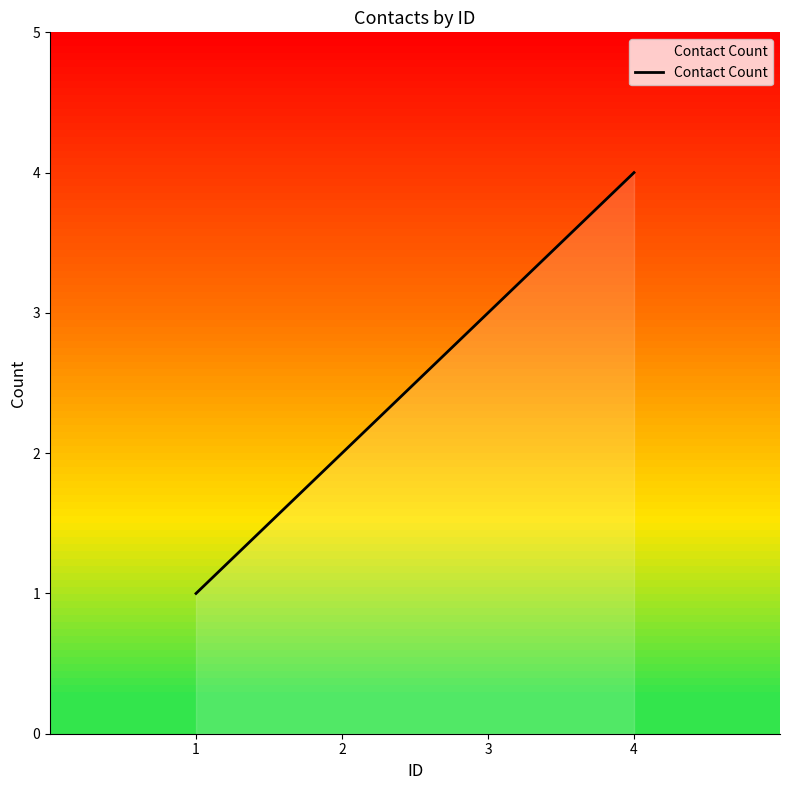

How many values are below 3?

2